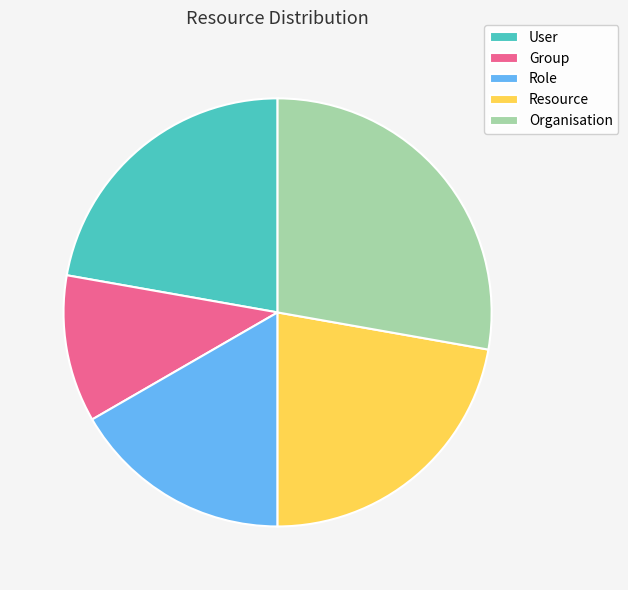

Is User the majority of the pie?

No